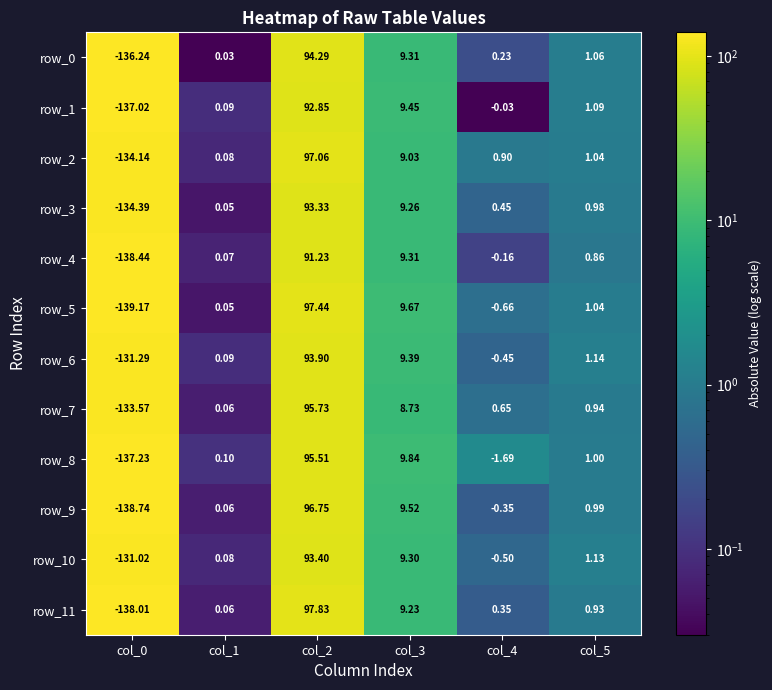

What is the average value of the row_9 series?

-5.3